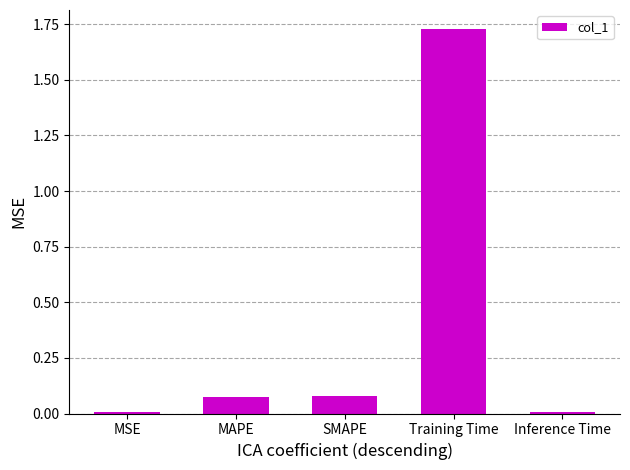

The chart shows a value of 1.0 at Training Time. True or false?

False